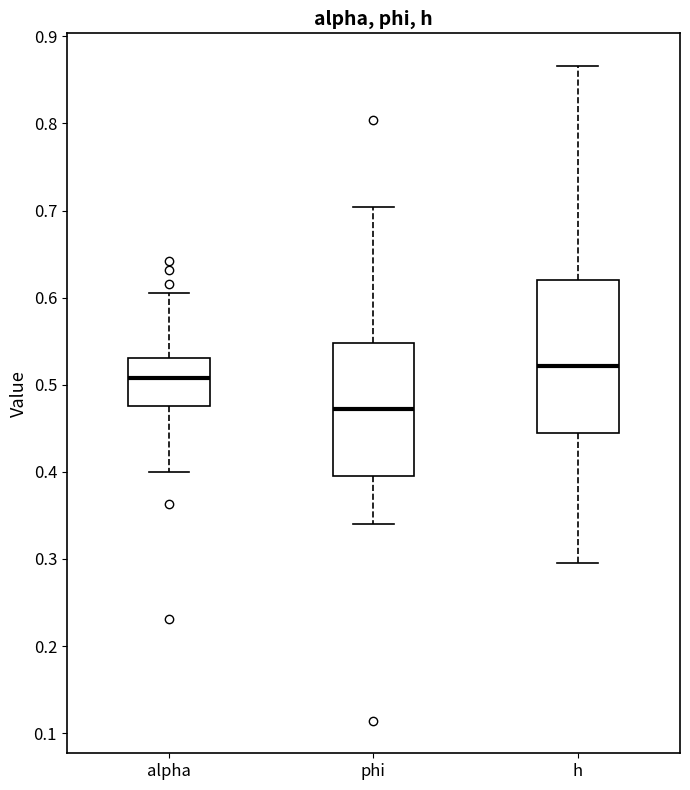

Comparing the boxes themselves (not the whiskers), which one is the tallest?

h